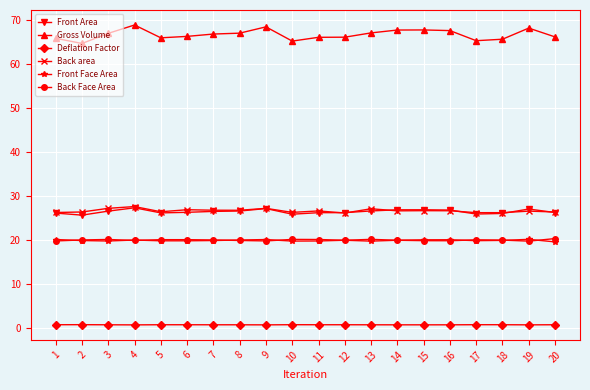

True or false: Front Face Area has a value of 26.2 at 12.

False